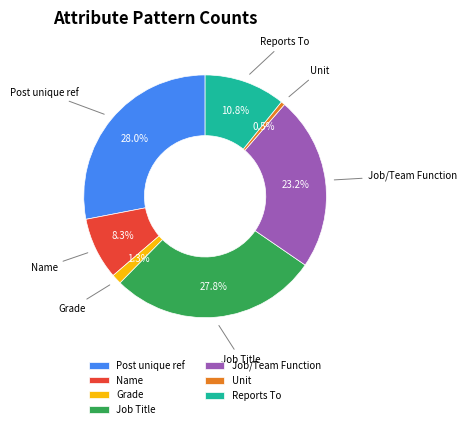

Which slice is the smallest?

Unit